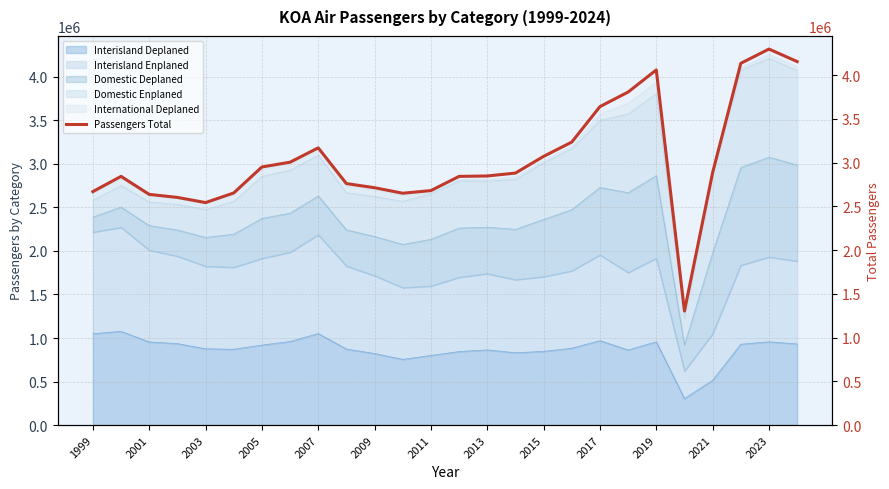

What is the difference between the second highest and second lowest values?

1611729